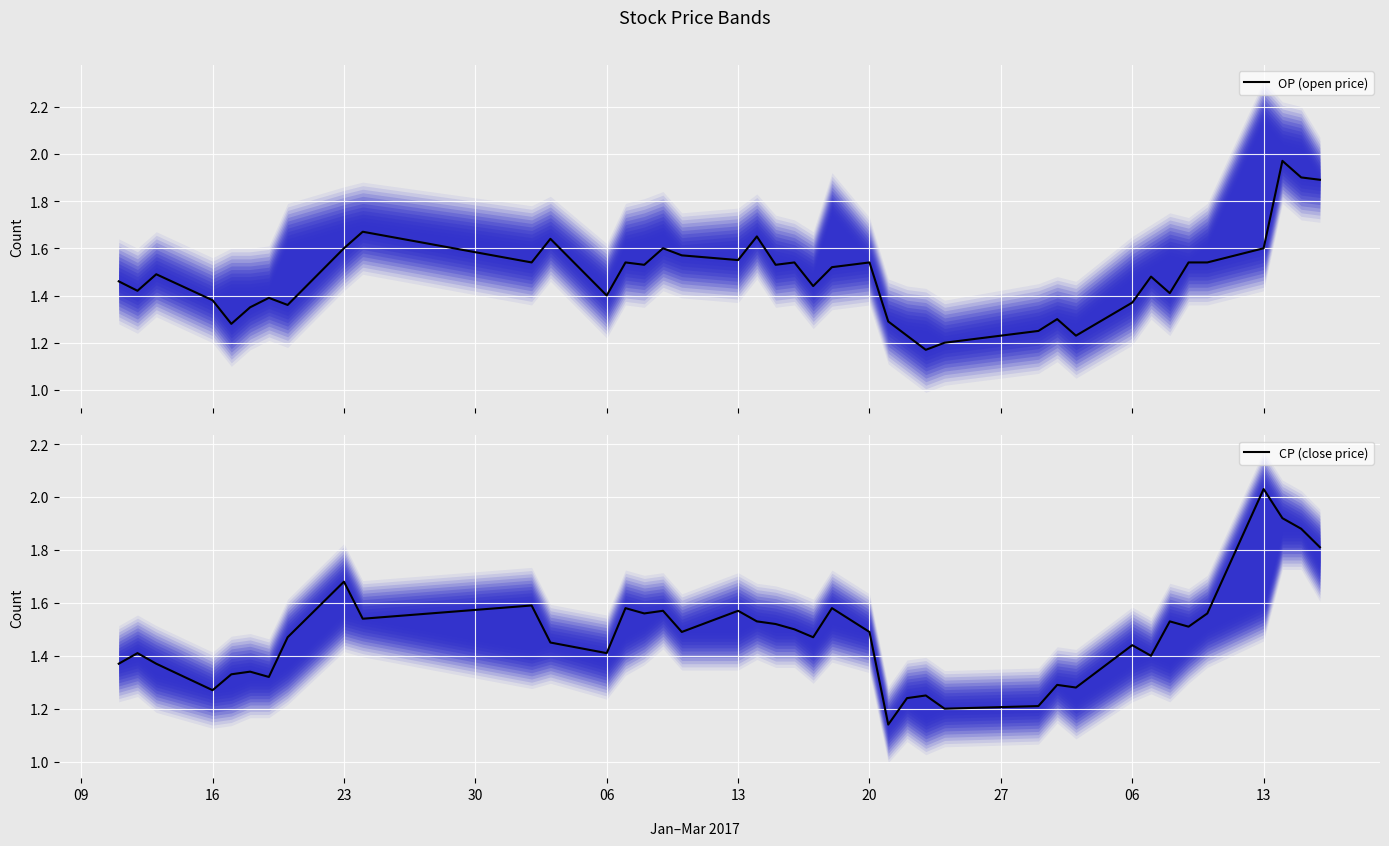

How many intersections are there between CP (close price) and OP (open price)?

19